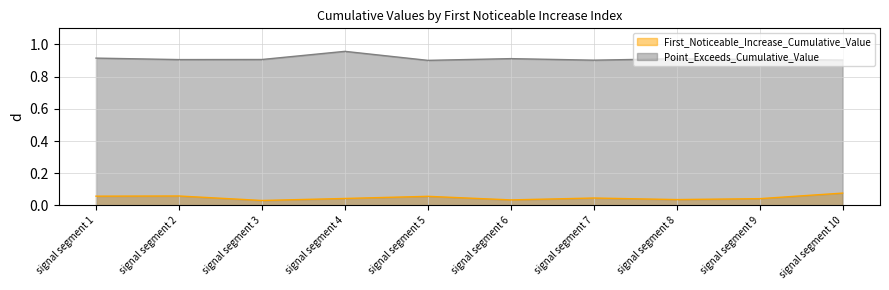

The Point_Exceeds_Cumulative_Value series shows 0.9 at signal segment 5. True or false?

True